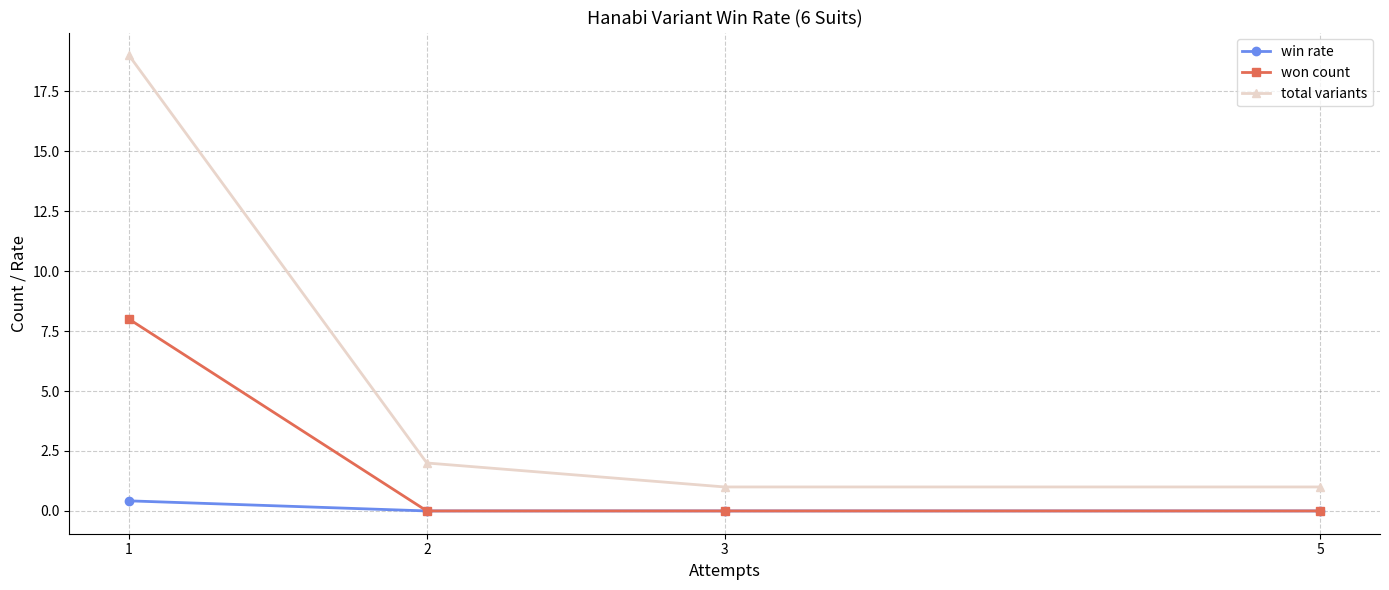

True or false: won count has a value of 8.0 at 1.

True